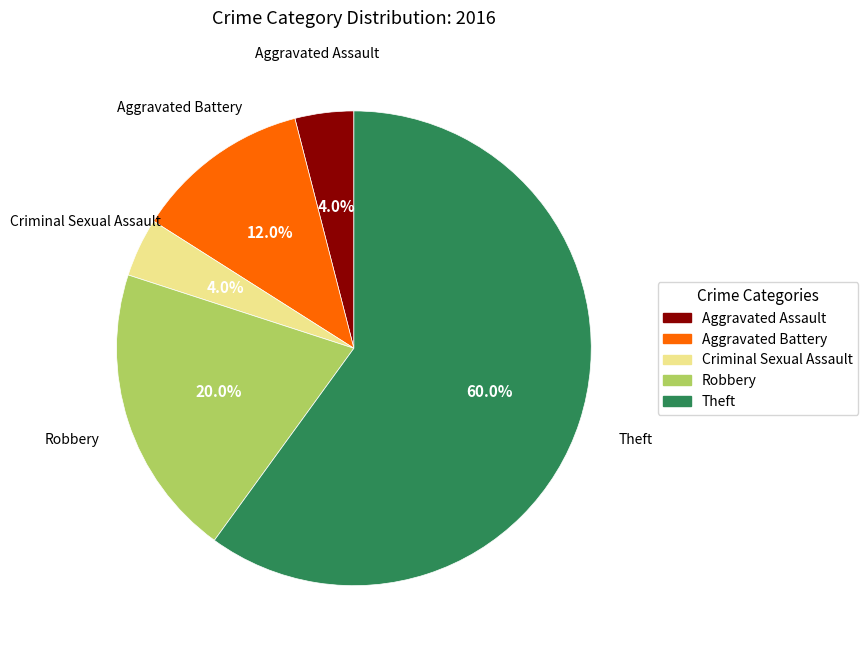

To the nearest percent, what is the combined percentage of Theft and Aggravated Assault?

64%